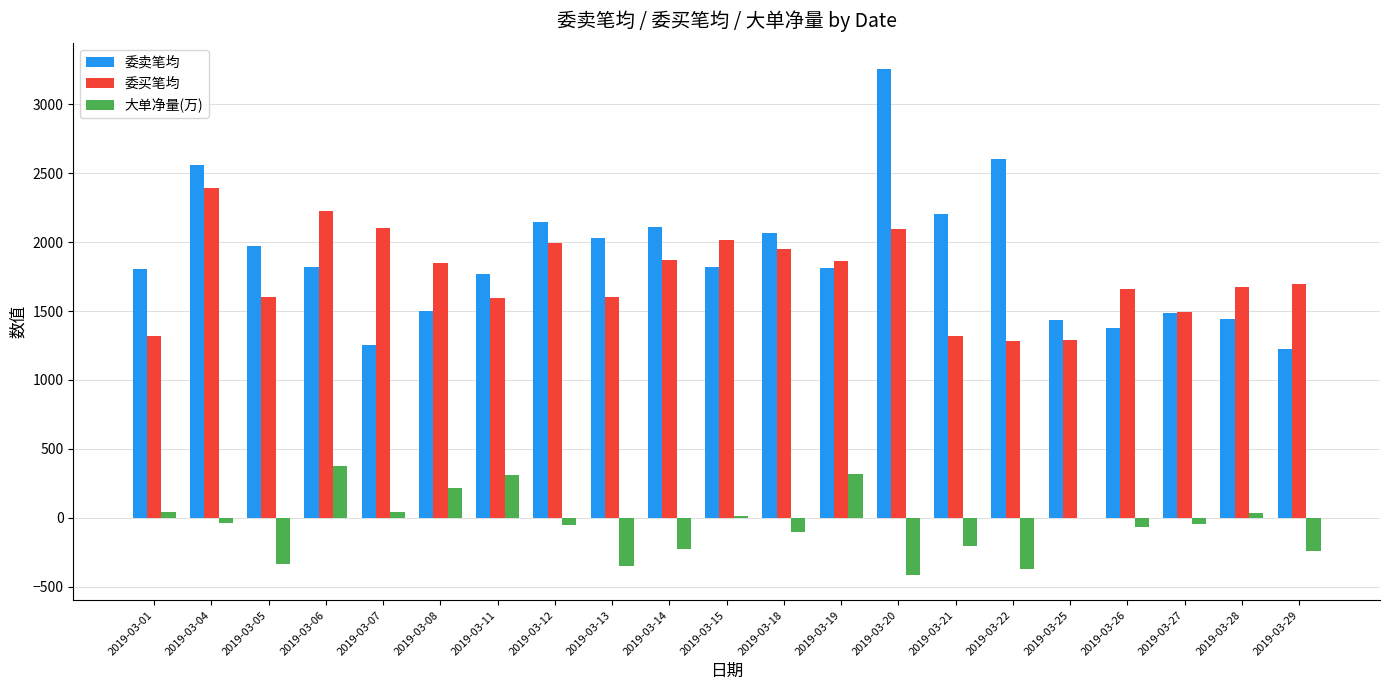

Is the value of 大单净量(万) at 2019-03-27 greater than the value of 委买笔均 at 2019-03-18?

No